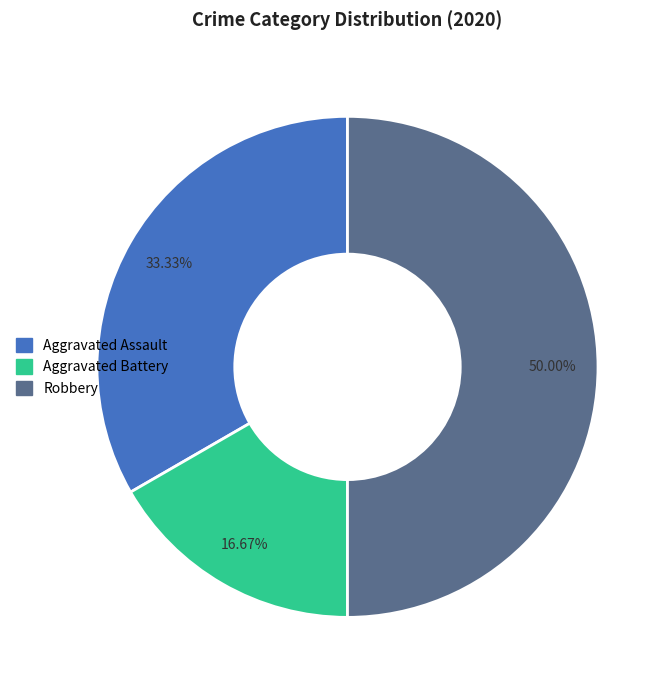

Rank the categories by value from lowest to highest.

Aggravated Battery, Aggravated Assault, Robbery